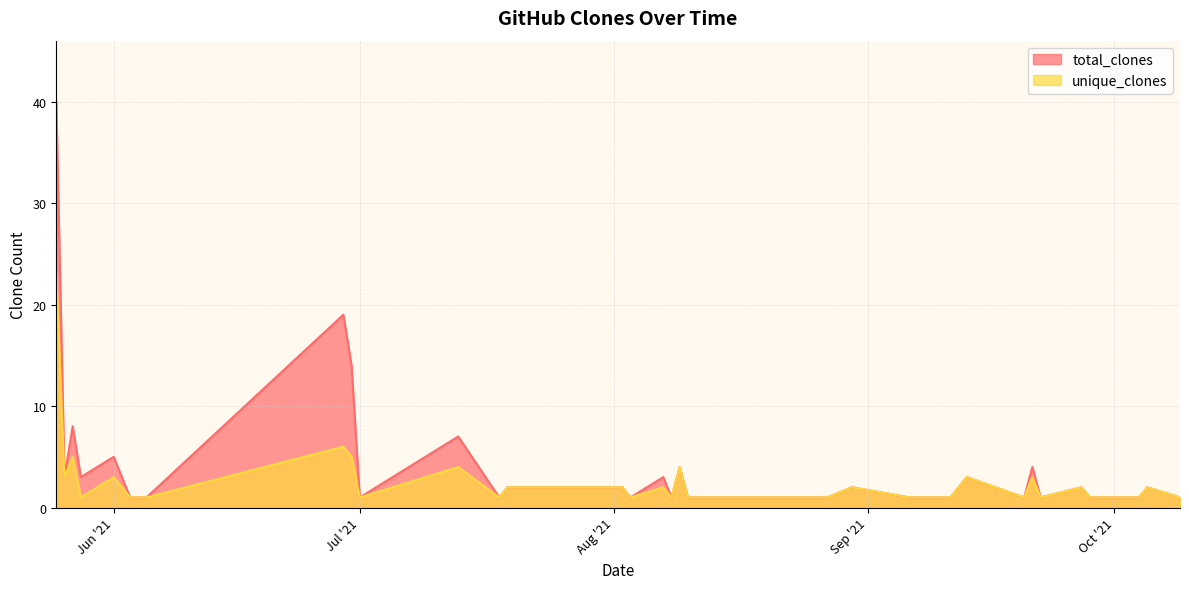

The value of unique_clones at 2021-09-22 is 1. True or false?

False